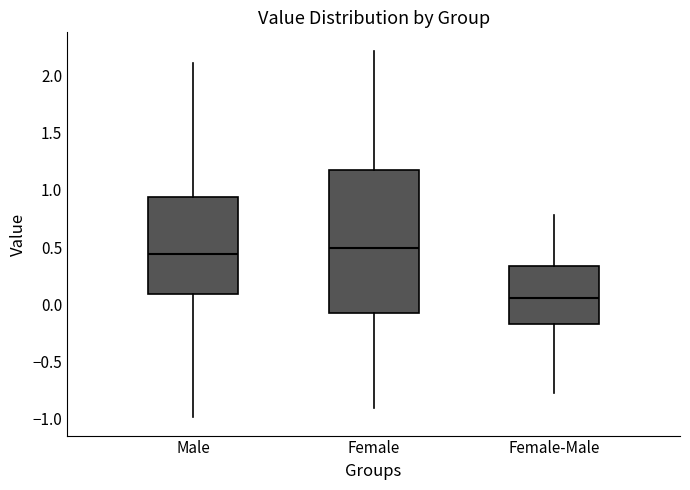

Which box has the lowest median line?

Female-Male